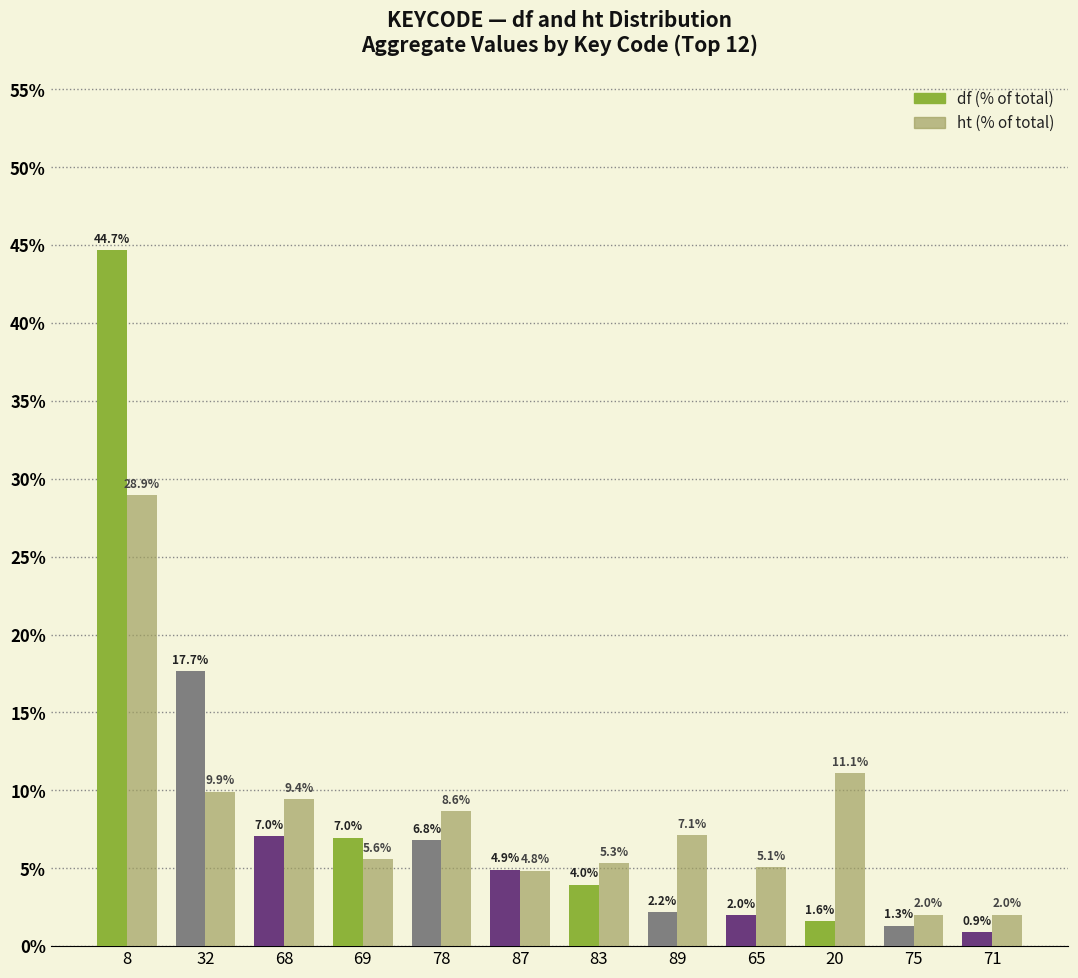

How many data points does each series have?

12